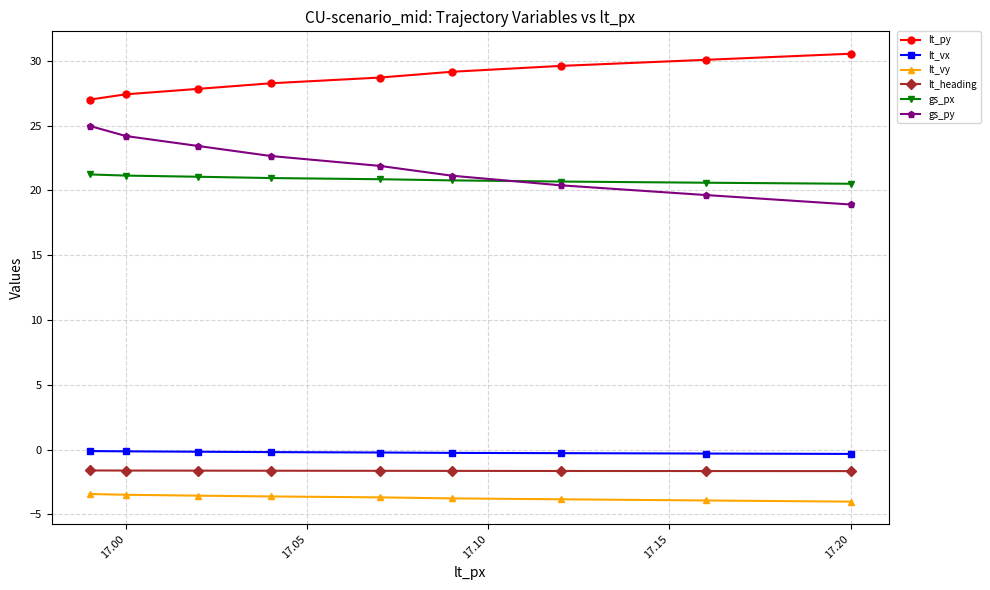

True or false: lt_vy has a value of -6.4 at 17.20.

False